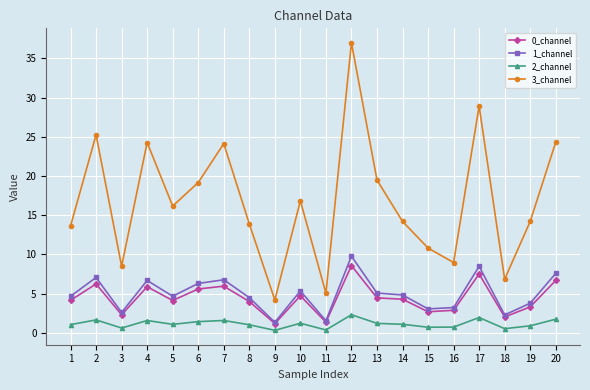

What is the value of the 0_channel point at the 17th from the left?

7.5